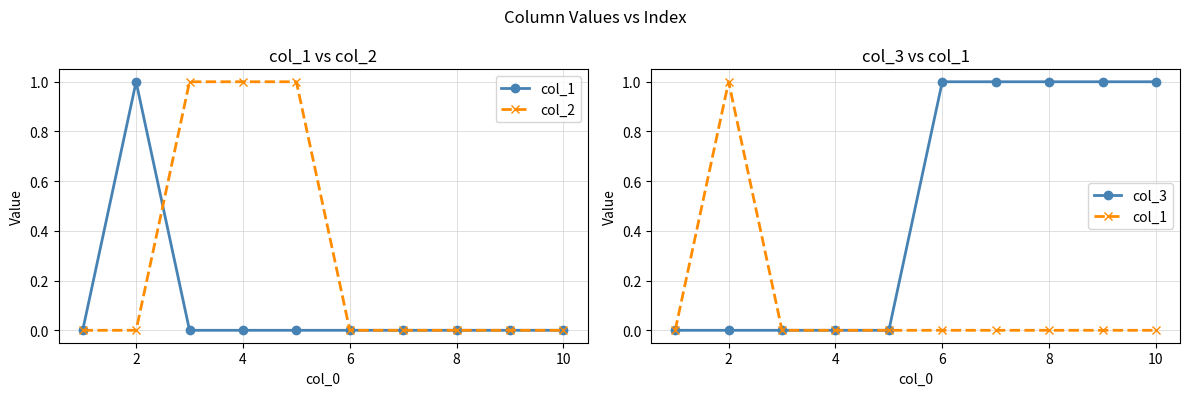

Which series has the largest range (max minus min)?

col_1